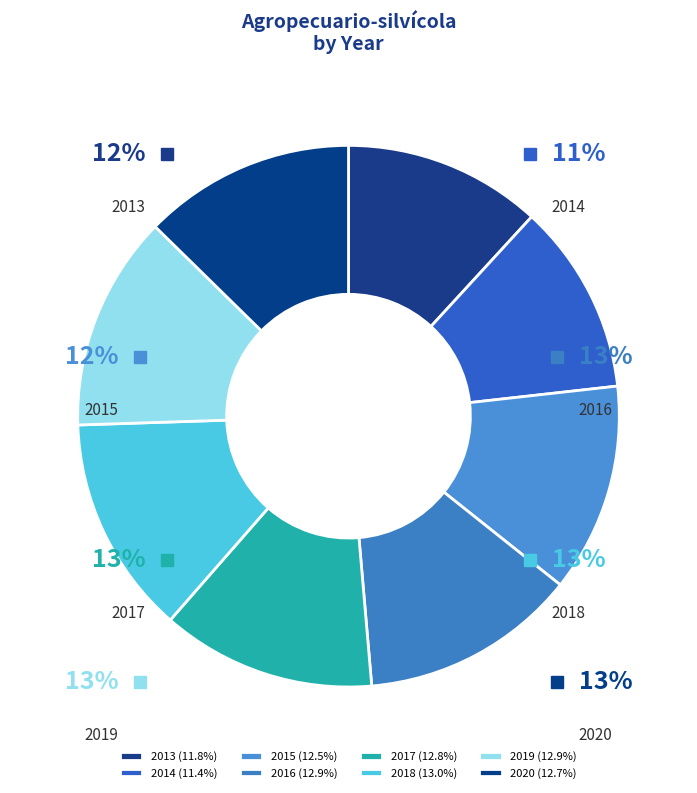

What is the ratio of the value at 2017 to the value at 2014?

1.1